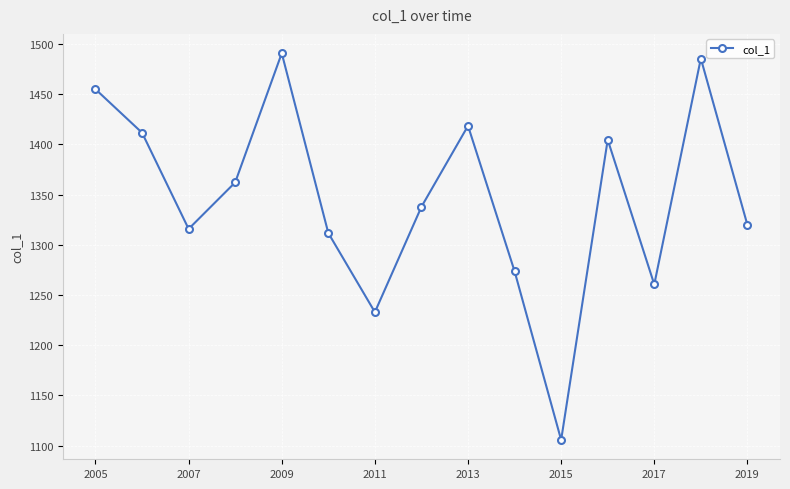

How many interior local peaks (higher than both neighbors) does the data have?

4